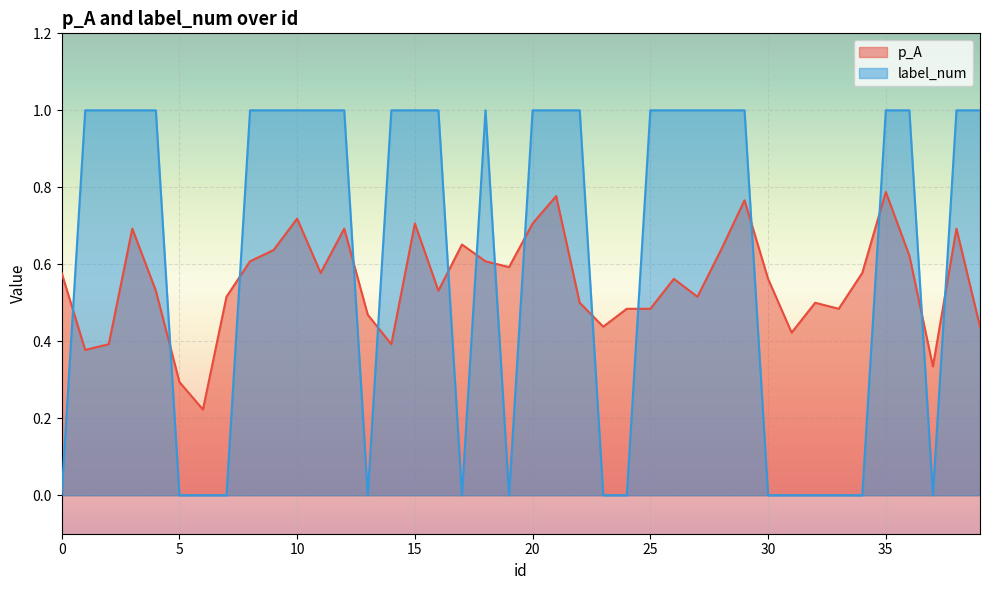

Reading right to left, list all the values displayed in this chart.

p_A: 0.4	0.7	0.3	0.6	0.8	0.6	0.5	0.5	0.4	0.6	0.8	0.6	0.5	0.6	0.5	0.5	0.4	0.5	0.8	0.7	0.6	0.6	0.7	0.5	0.7	0.4	0.5	0.7	0.6	0.7	0.6	0.6	0.5	0.2	0.3	0.5	0.7	0.4	0.4	0.6
label_num: 1.0	1.0	0.0	1.0	1.0	0.0	0.0	0.0	0.0	0.0	1.0	1.0	1.0	1.0	1.0	0.0	0.0	1.0	1.0	1.0	0.0	1.0	0.0	1.0	1.0	1.0	0.0	1.0	1.0	1.0	1.0	1.0	0.0	0.0	0.0	1.0	1.0	1.0	1.0	0.0